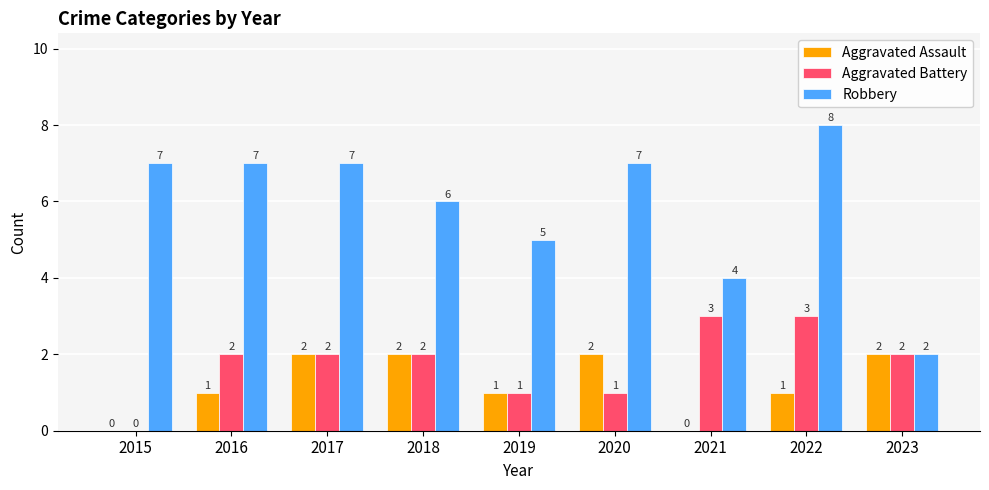

How many categories are shown in the chart?

9